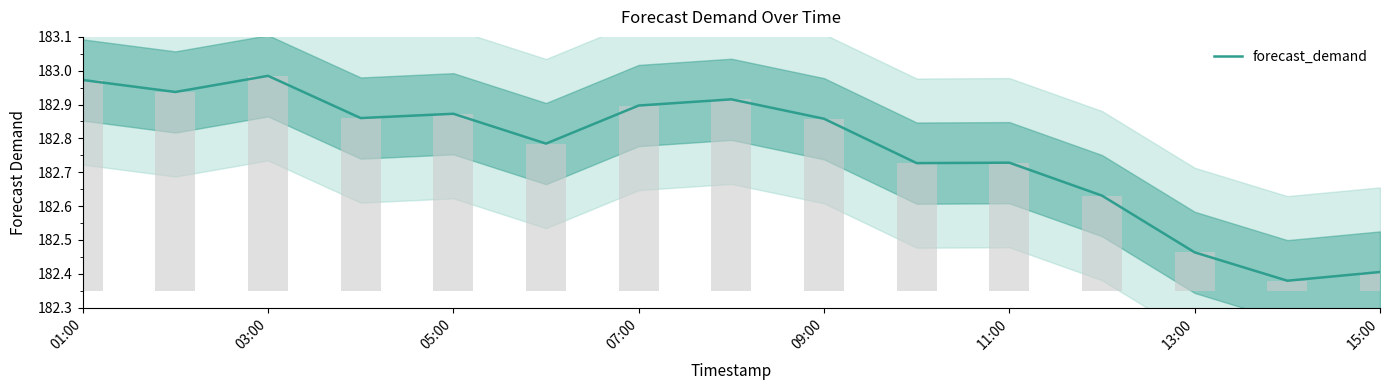

True or false: forecast_demand has a value of 260.1 at 09:00.

False